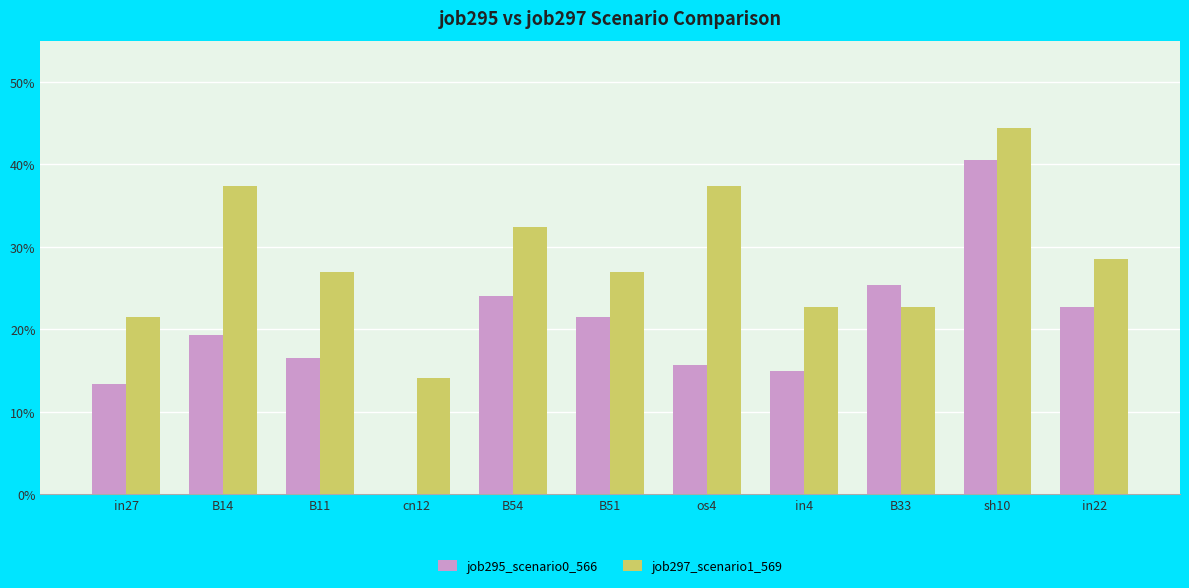

Where is job295_scenario0_566 nearest to the value 0?

cn12